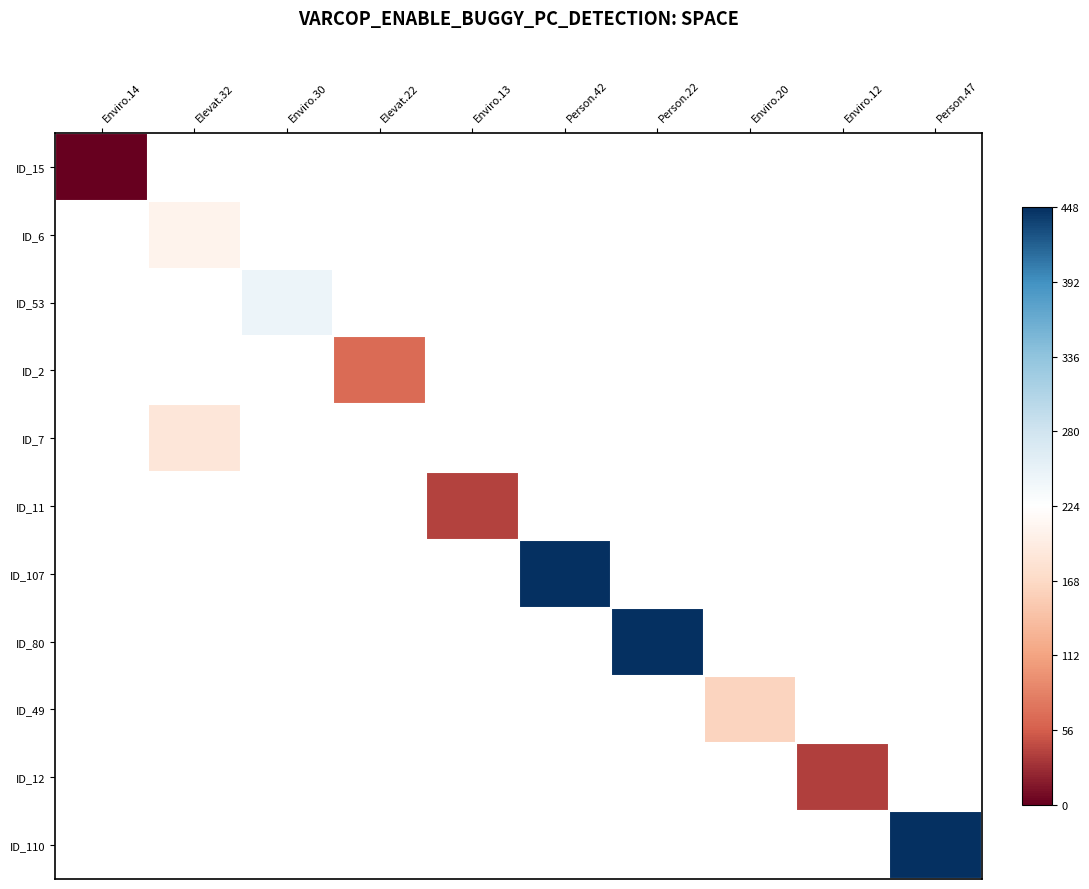

At how many categories does at least one series exceed 63?

7